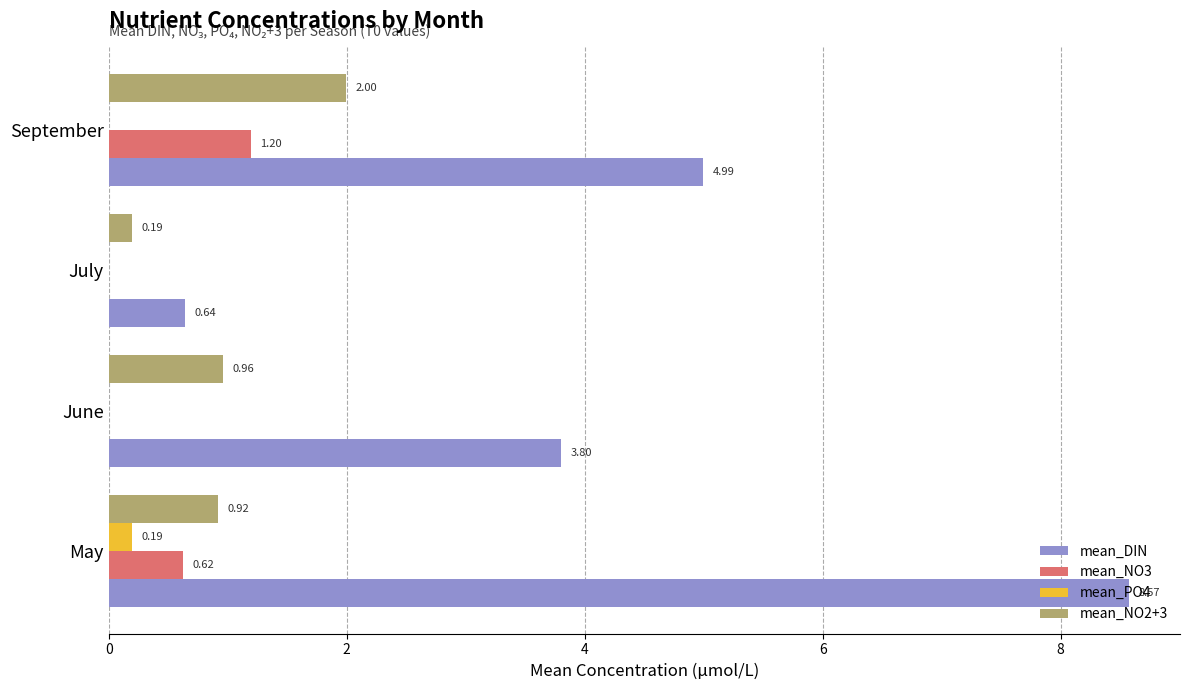

Which series has the largest total across all categories?

mean_DIN